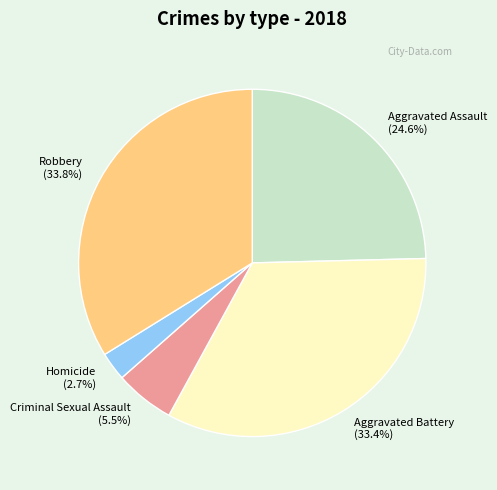

Which slice is the smallest?

Homicide